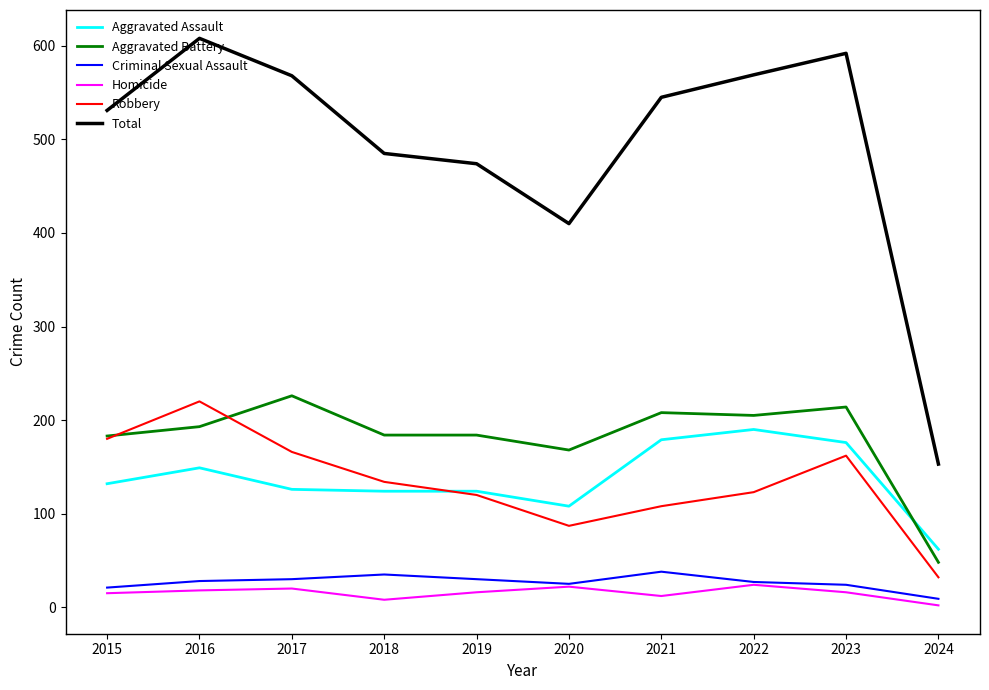

Which category has the lowest value across all series?

2024